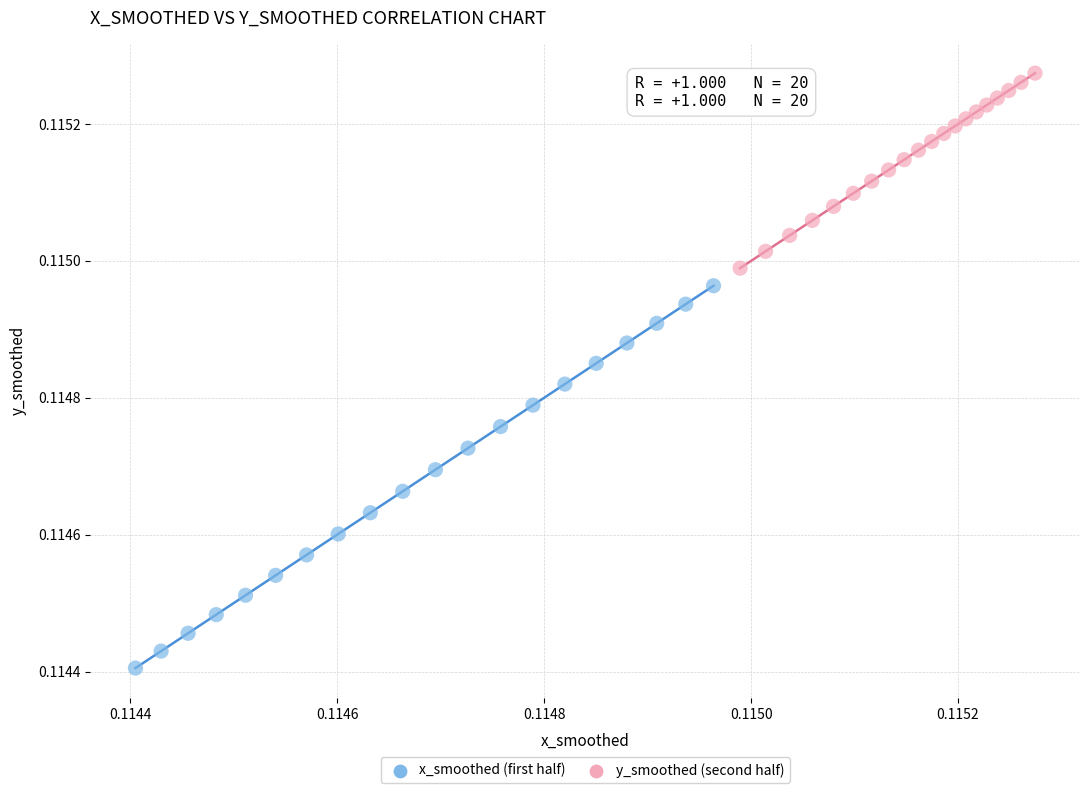

Which series contains the highest Y value?

y_smoothed (second half)